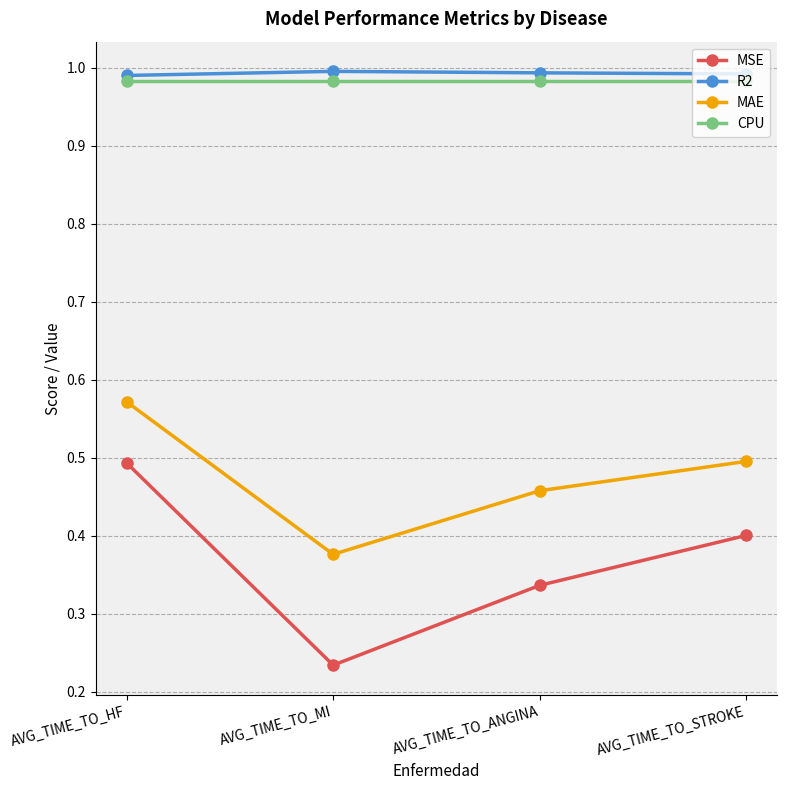

True or false: CPU and MSE intersect in this chart.

False